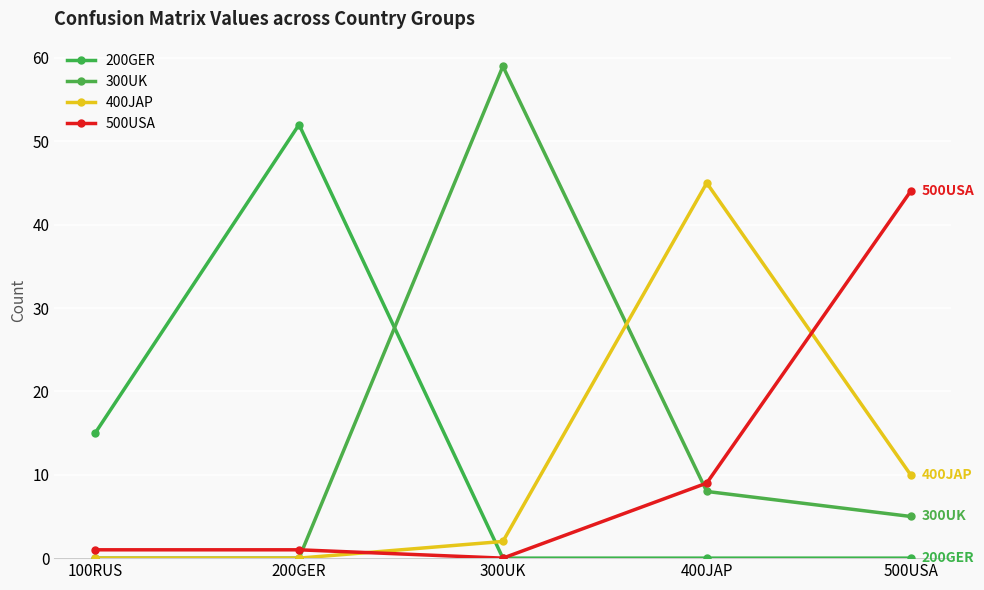

Which category has the highest value across all series?

300UK